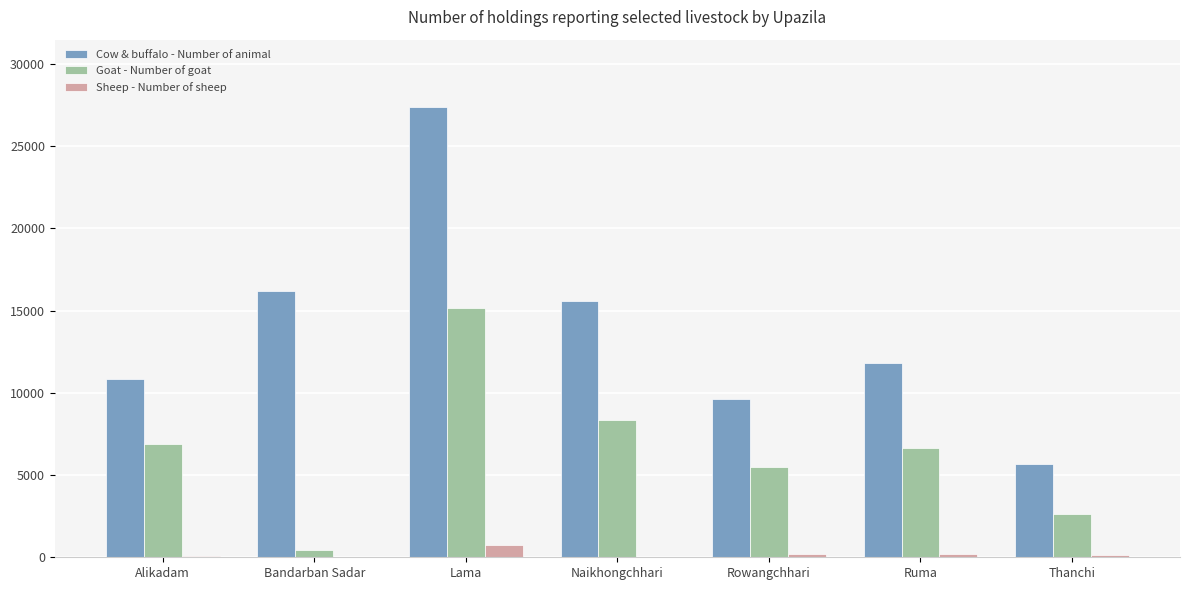

What value does the Sheep - Number of sheep series have at Naikhongchhari?

40